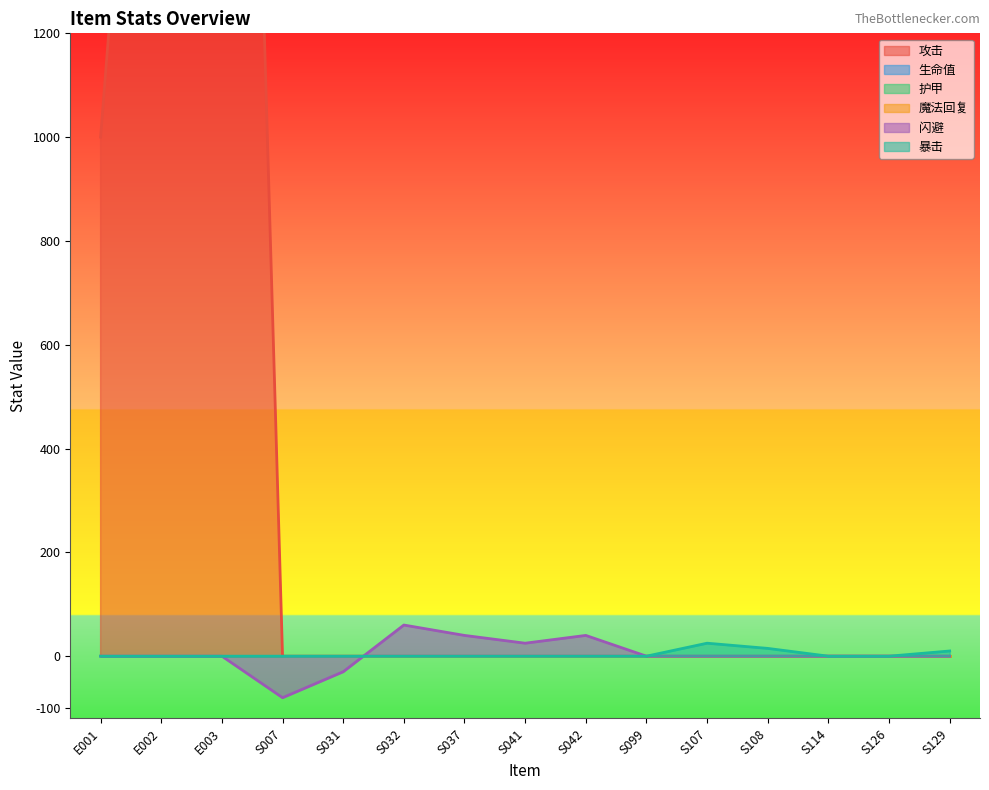

Where is 闪避 nearest to the value -10?

E001